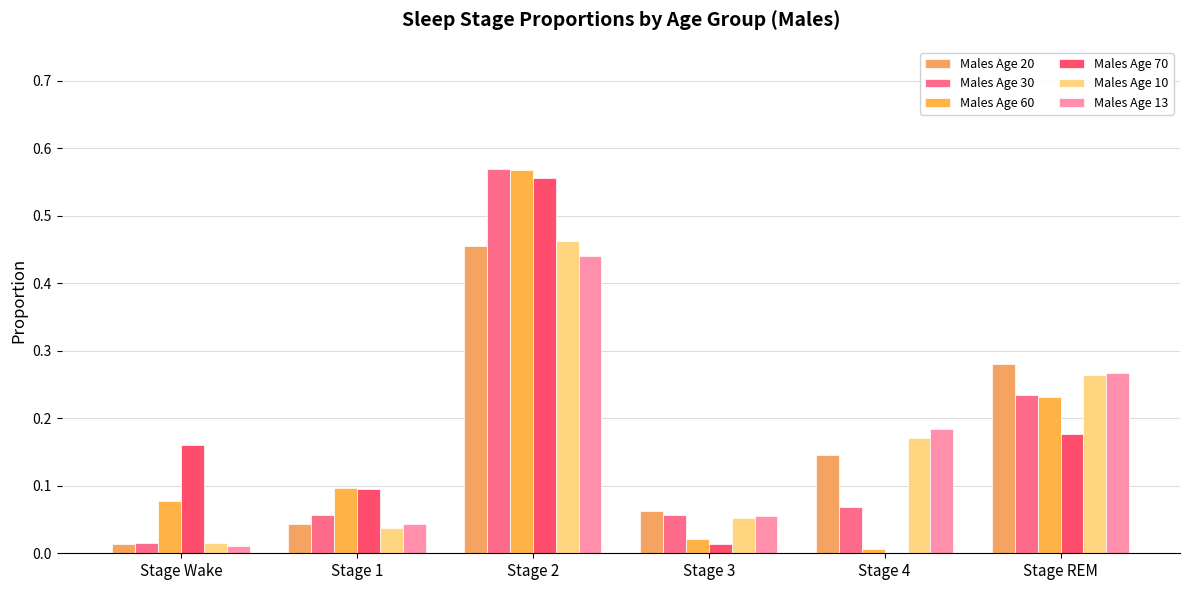

What are all the series names shown in the legend?

Males Age 20, Males Age 30, Males Age 60, Males Age 70, Males Age 10, Males Age 13